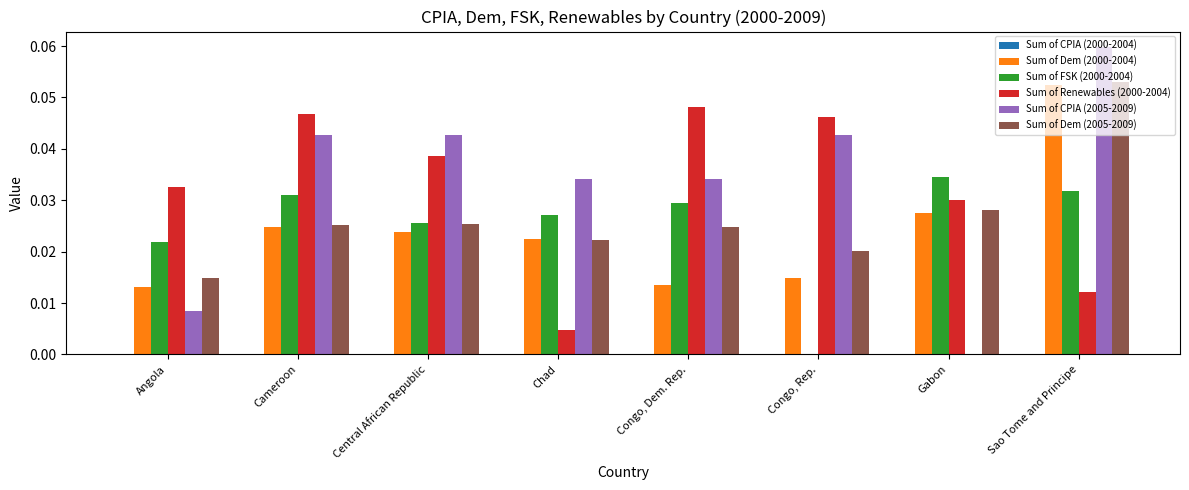

Which series has the largest total across all categories?

Sum of CPIA (2005-2009)